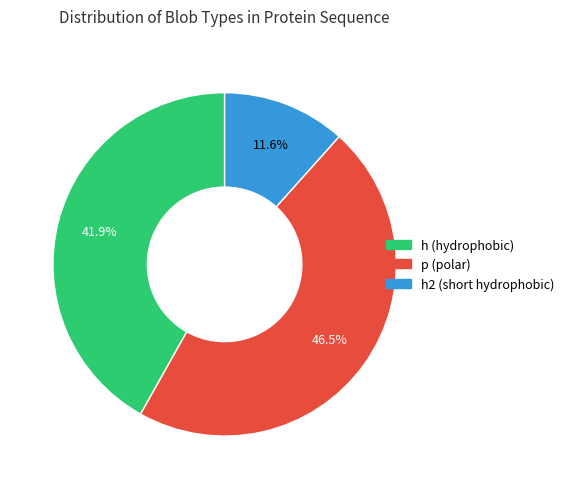

Is there a majority slice in this chart?

No